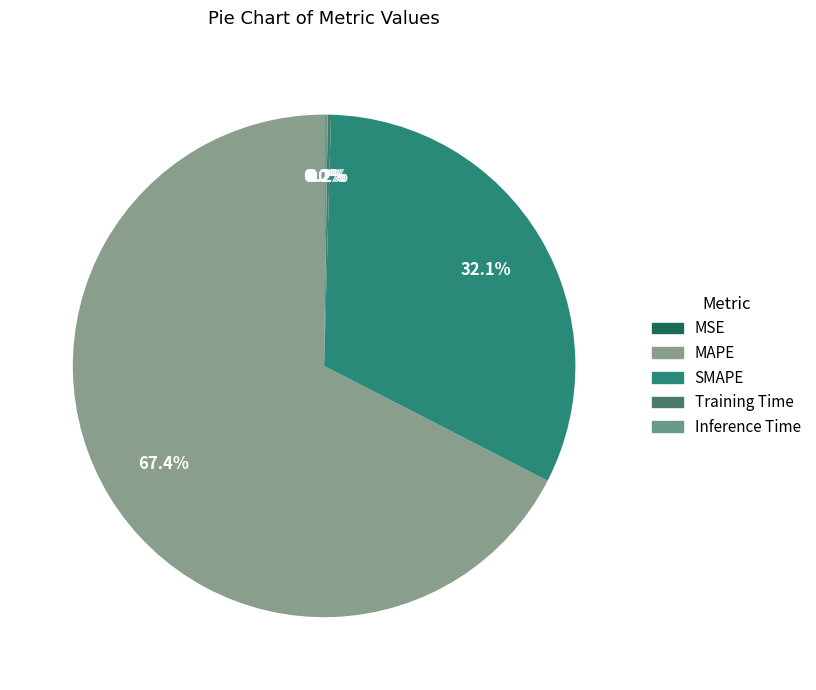

Does MAPE account for over 50% of the chart?

Yes